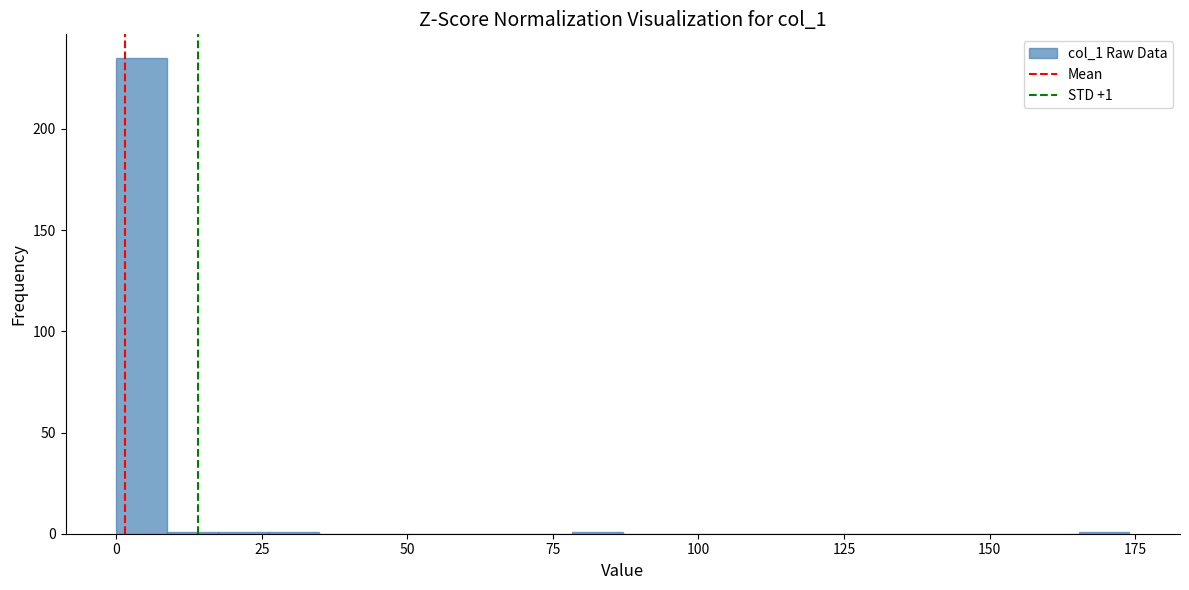

Around what value on the x-axis is the tallest bar? Give the approximate position of its centre, as read against the axis.

5